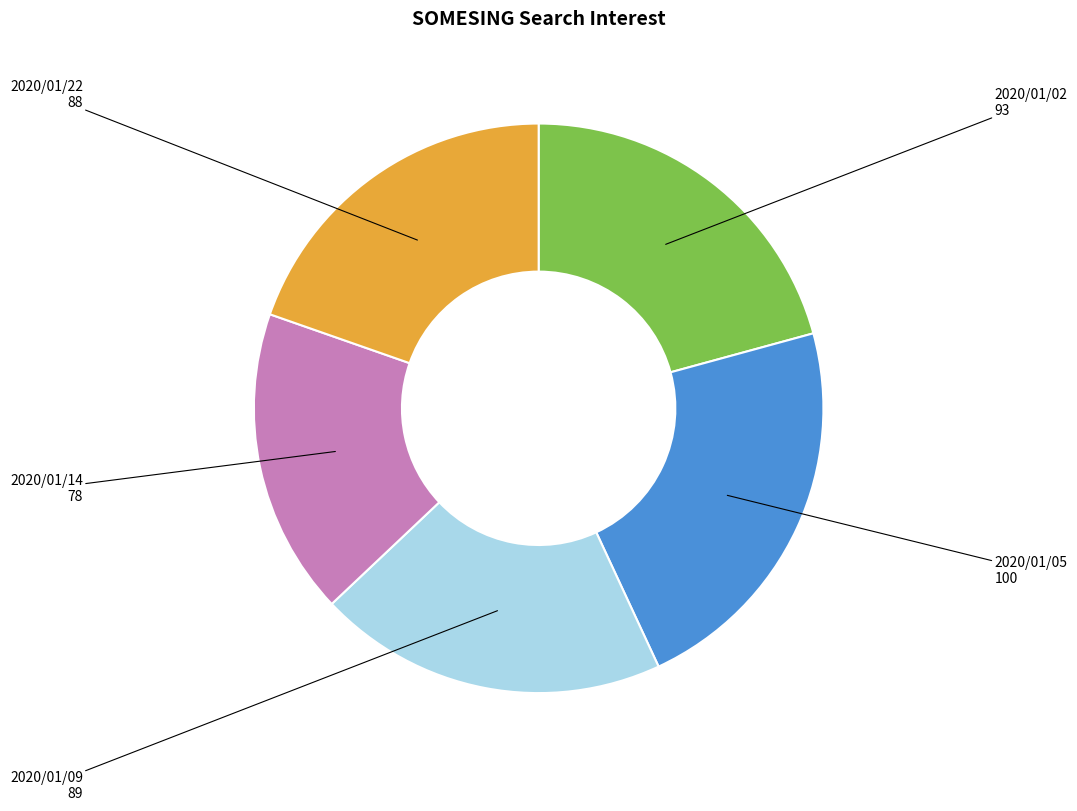

True or false: 2020/01/02 accounts for 21% of the total.

True